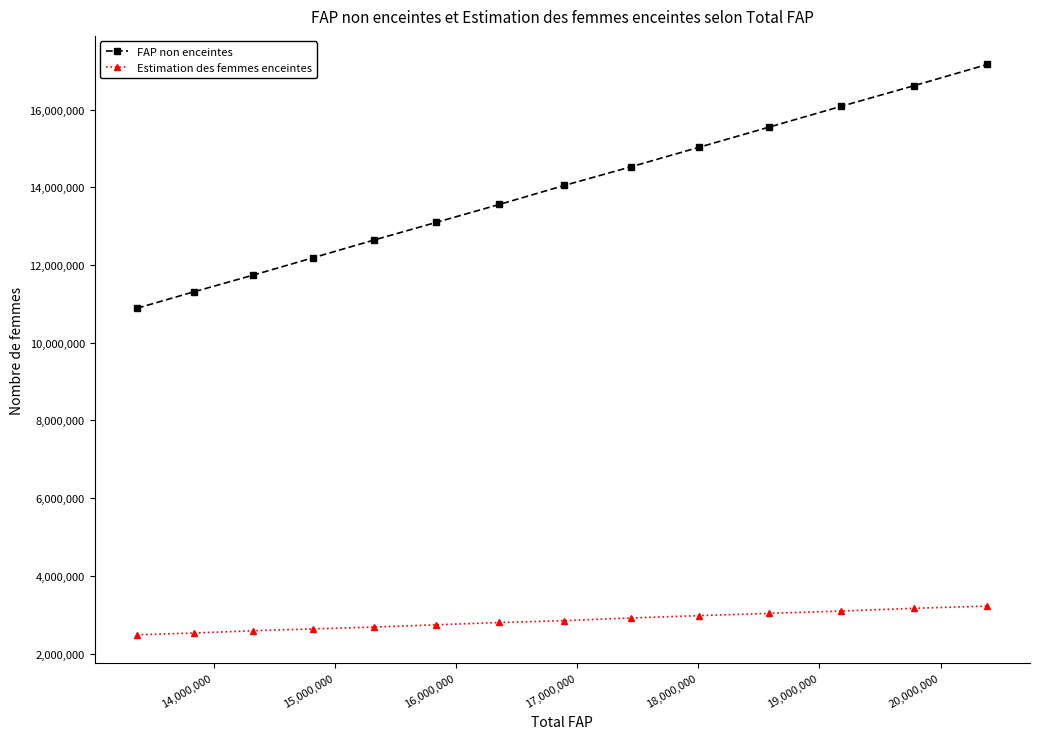

List the series in order of their peak value, lowest first.

Estimation des femmes enceintes, FAP non enceintes